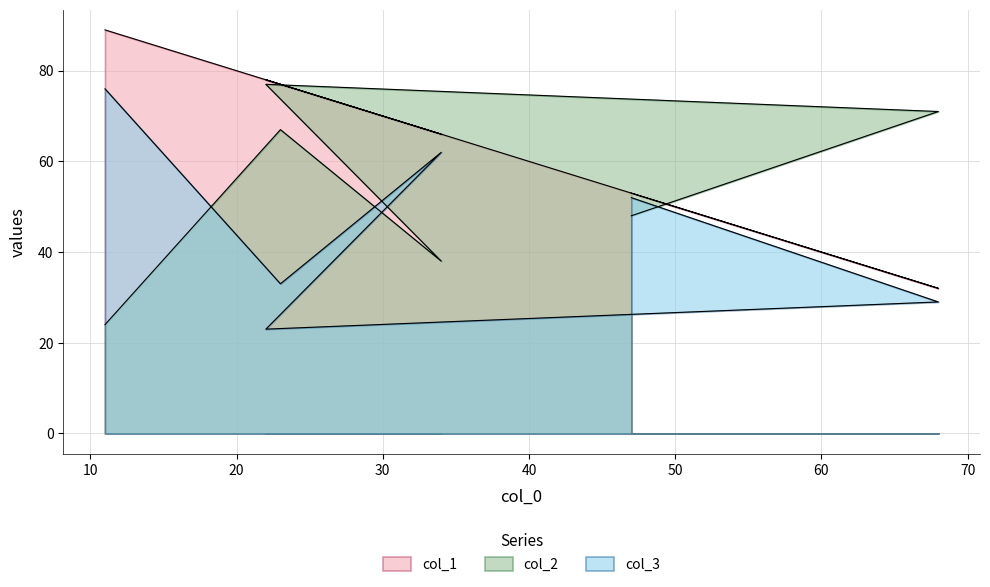

Rank the series by their maximum value, from highest to lowest.

col_1, col_2, col_3